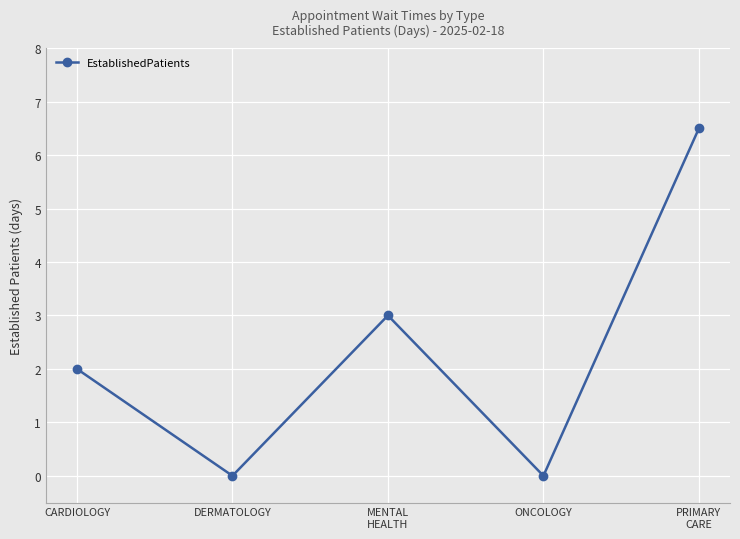

What is the greatest value displayed?

6.5